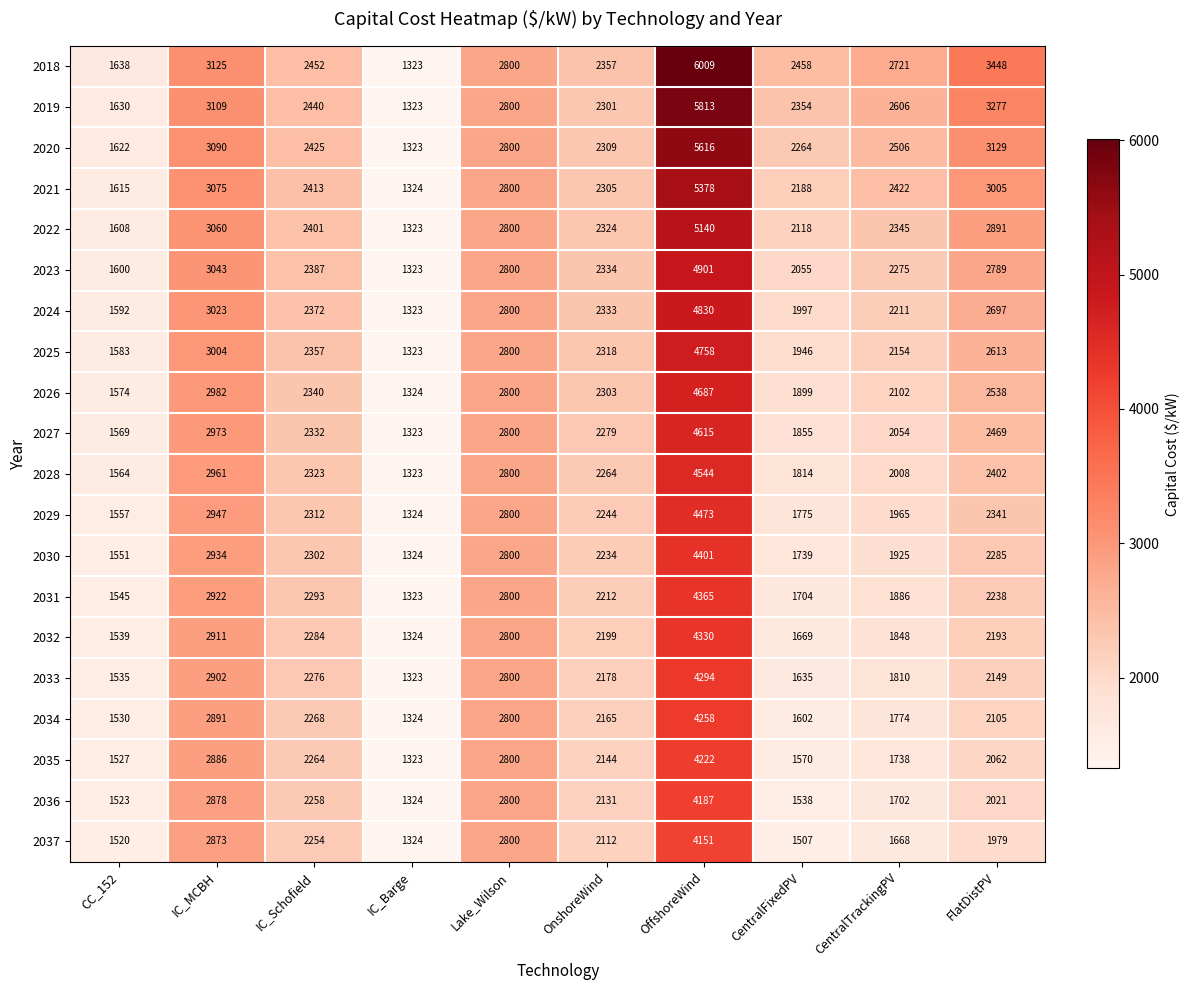

Is it true that 2021 equals 5378 at OffshoreWind?

True